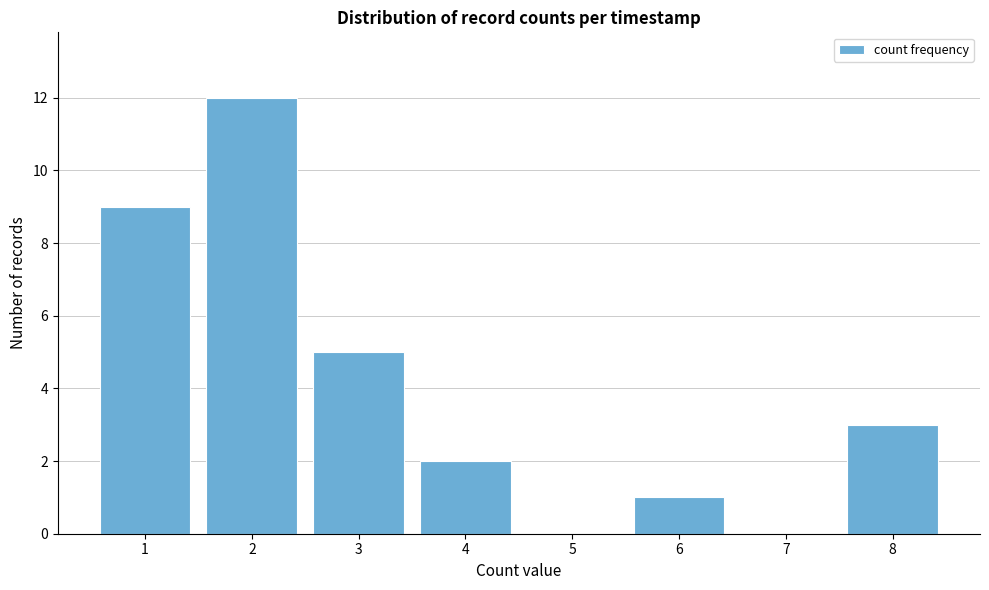

Reading left to right, transcribe this chart: for each bar, give the range it covers on the x-axis and its height. The values are not printed on the chart, so give them approximately, as read against the axis.

0.5 to 1.5: 9
1.5 to 2.5: 12
2.5 to 3.5: 5
3.5 to 4.5: 2
4.5 to 5.5: 0
5.5 to 6.5: 1
6.5 to 7.5: 0
7.5 to 8.5: 3